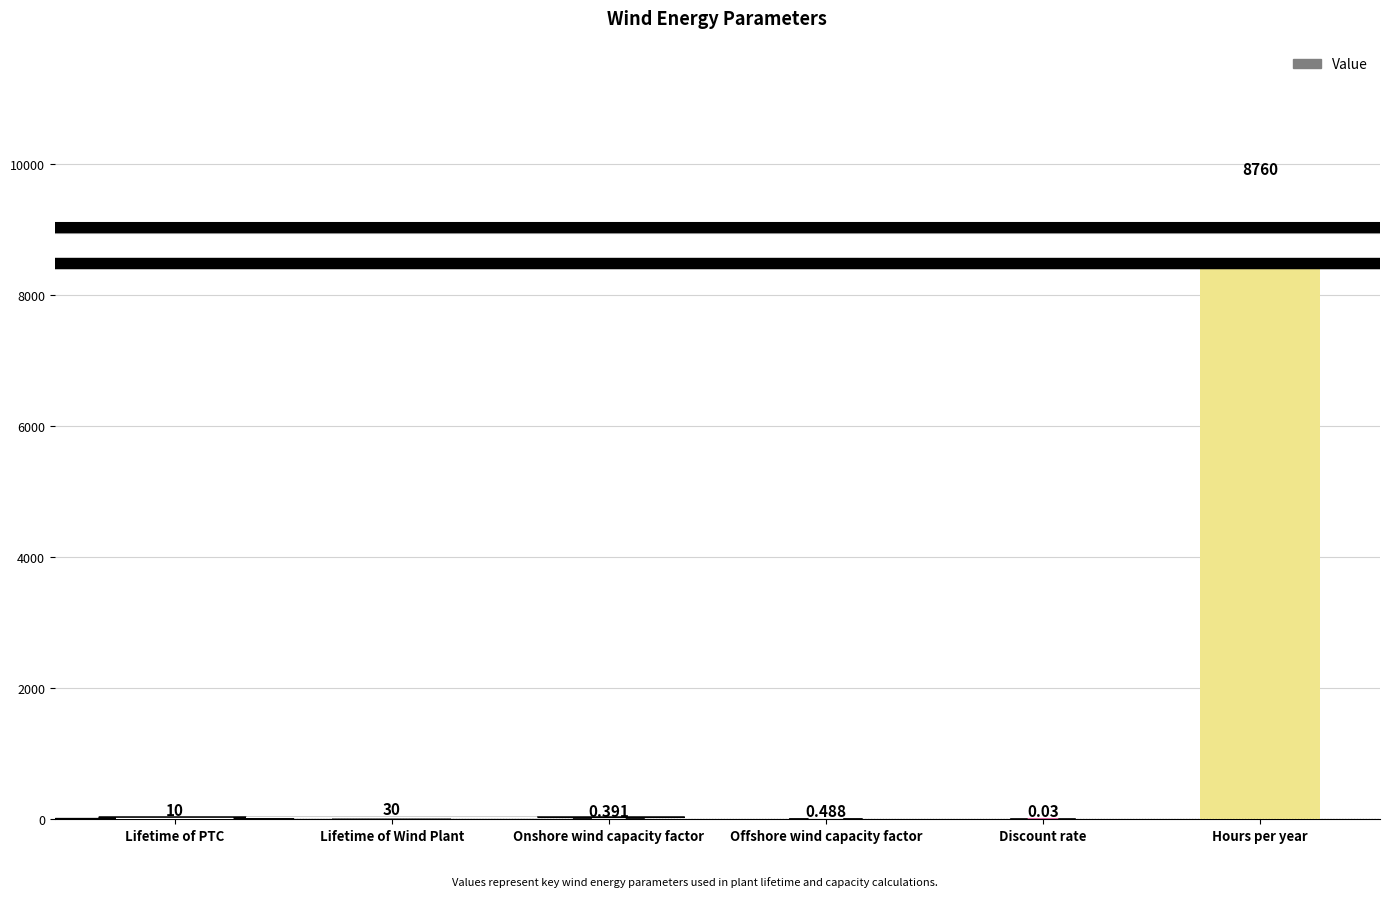

Reading left to right, transcribe all the data shown in this chart.

10.0	30.0	0.4	0.5	0.0	8760.0